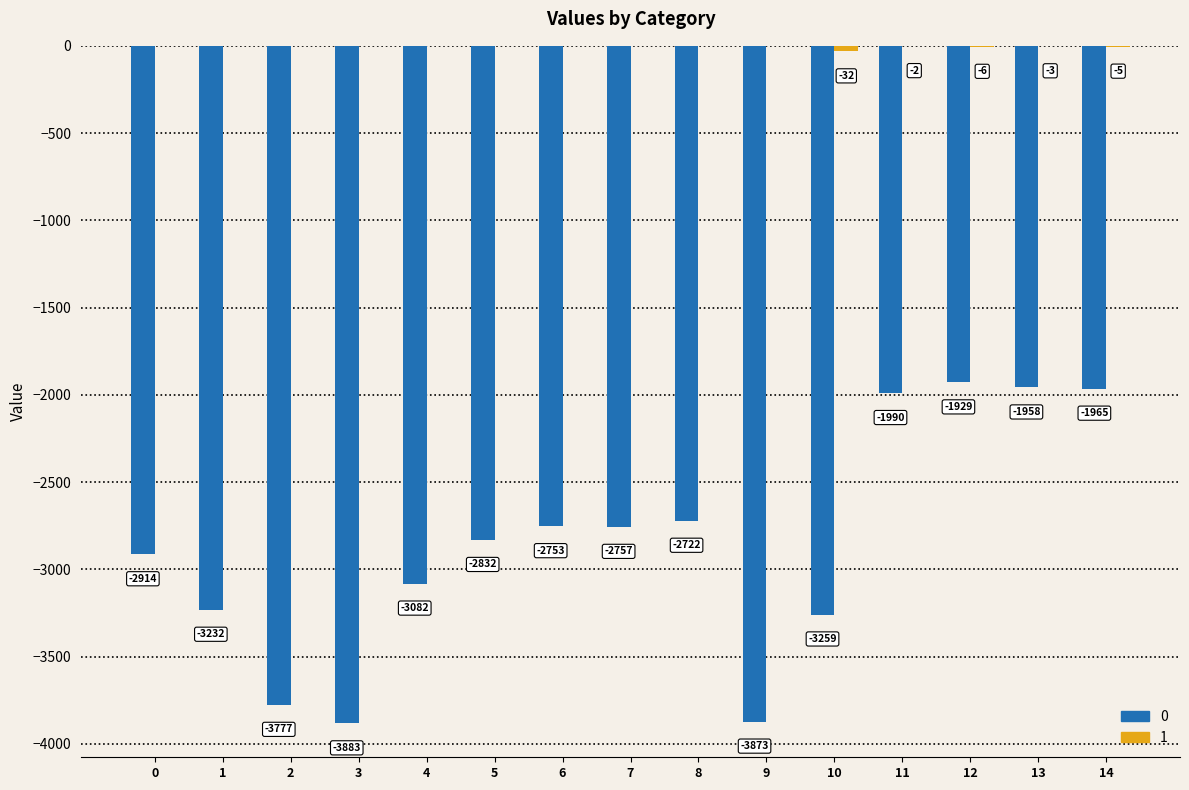

Are the bars horizontal?

No